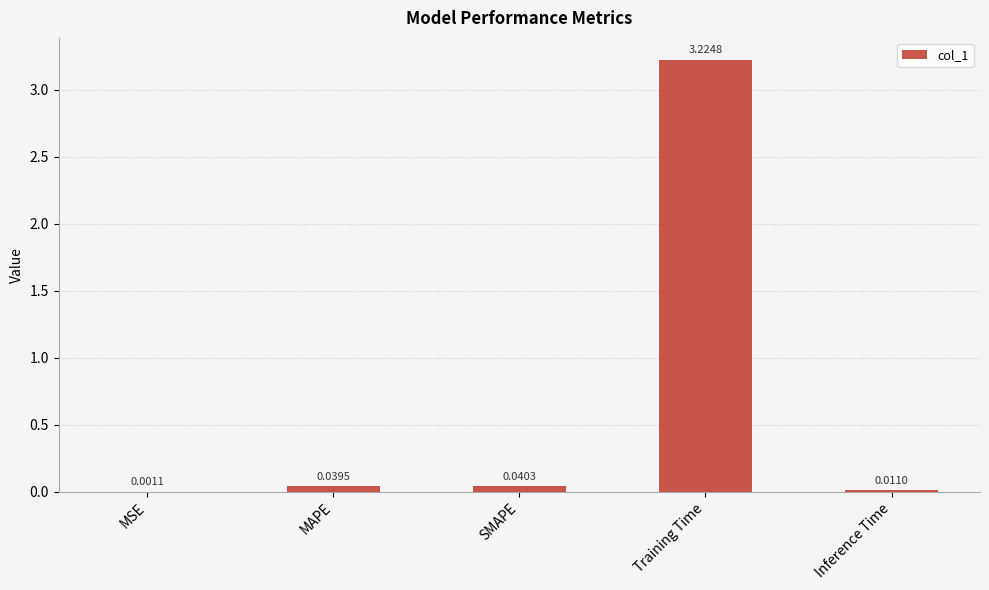

At which category does the chart reach its peak across all series?

Training Time